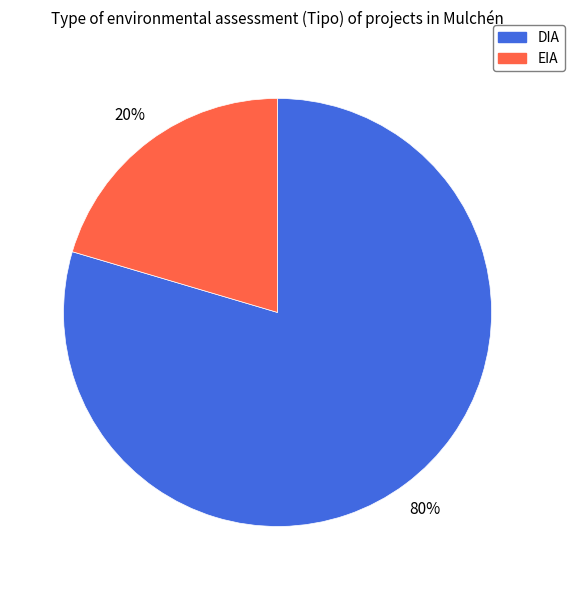

The EIA slice represents 34% of the pie. True or false?

False